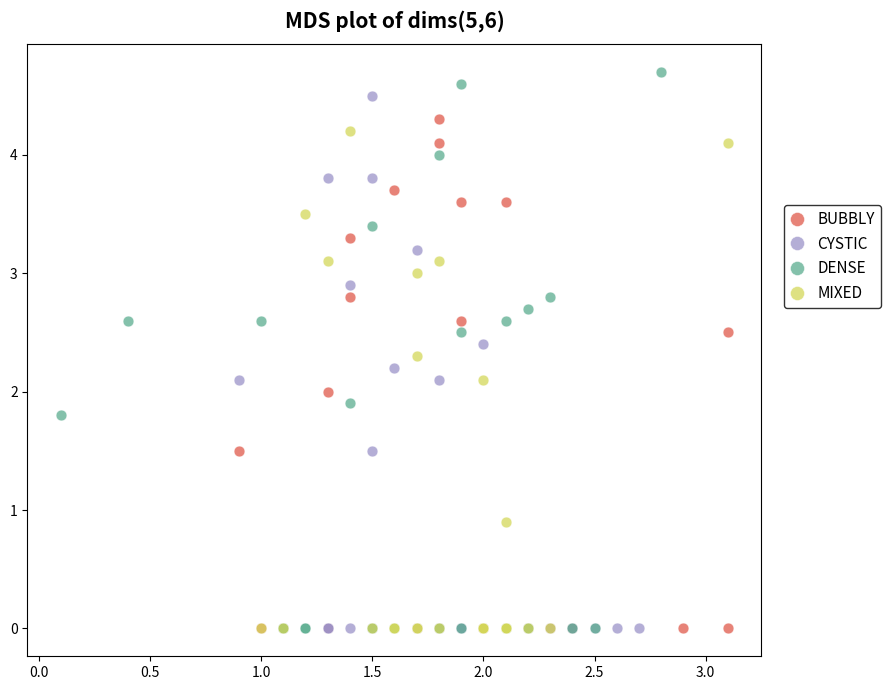

What are all the series names shown in the legend?

BUBBLY, CYSTIC, DENSE, MIXED